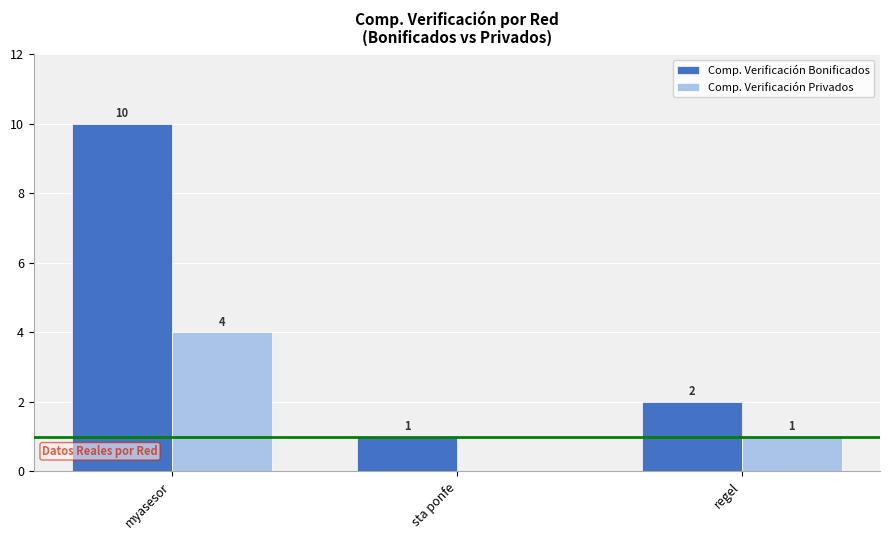

Is the value of Comp. Verificación Bonificados at myasesor greater than the value of Comp. Verificación Privados at myasesor?

Yes